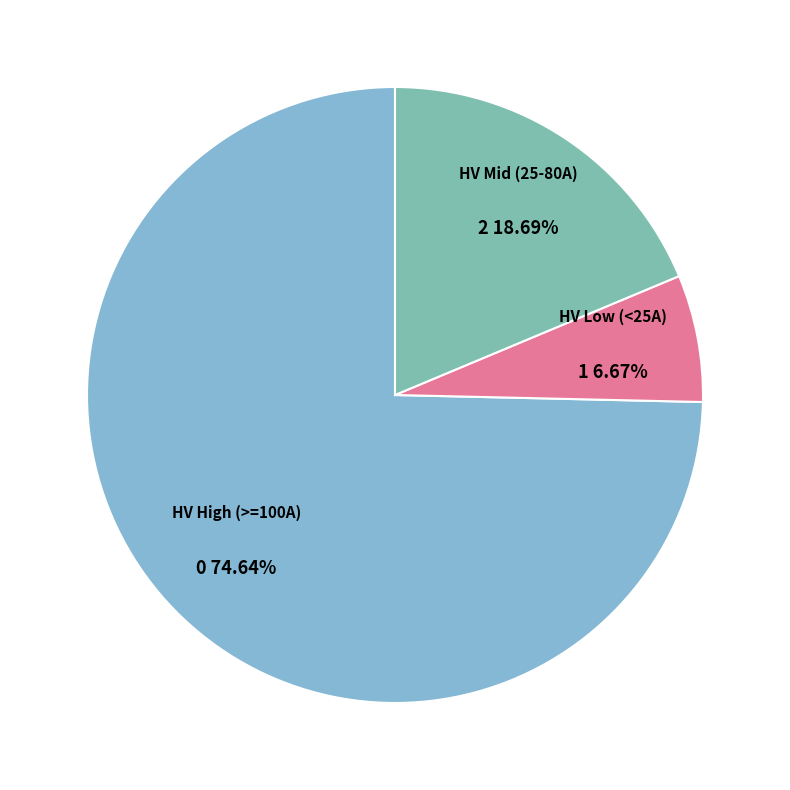

Is the sum of HV High (>=100A) and HV Low (<25A) greater than half?

Yes